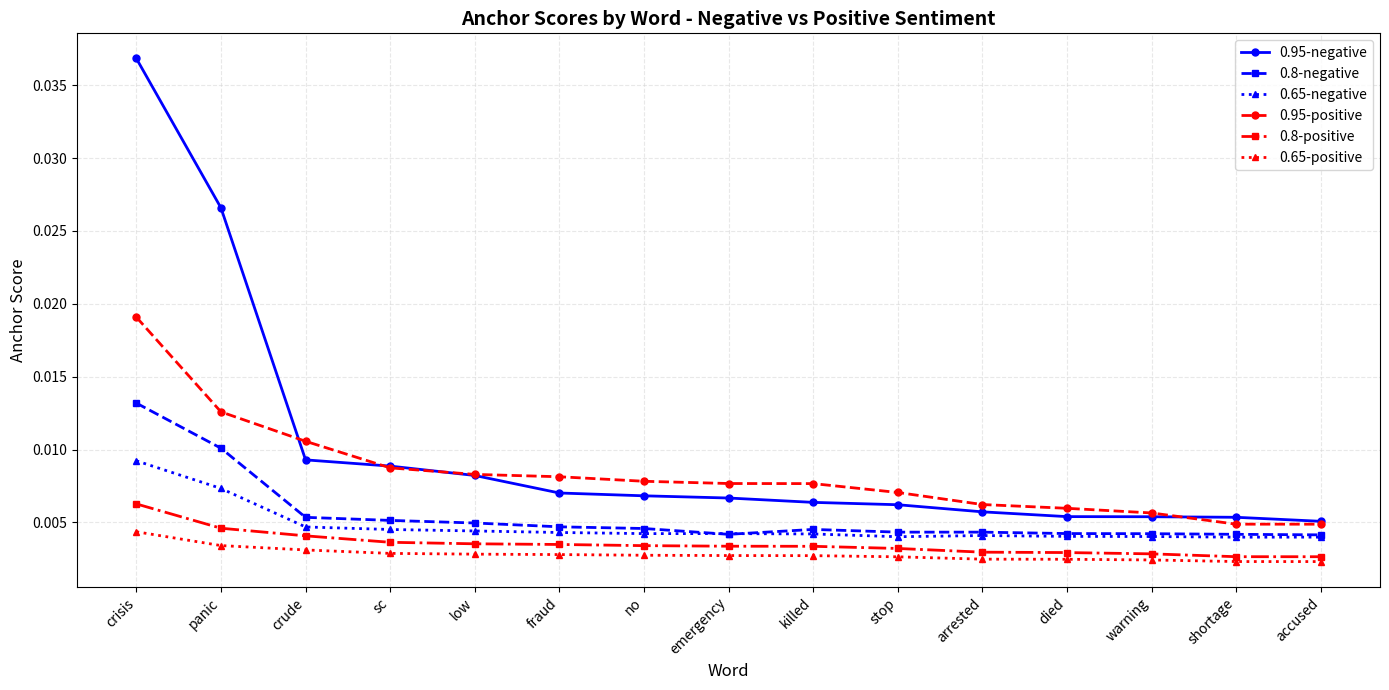

Does the chart have visible grid lines?

Yes